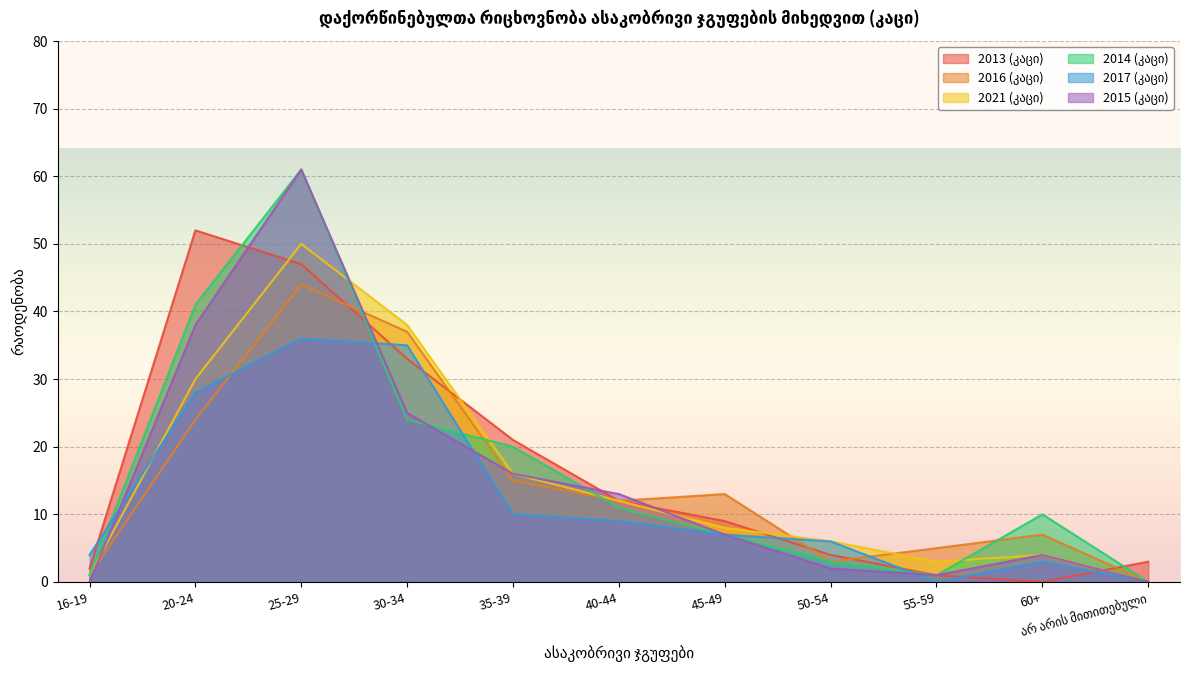

Reading left to right, extract all data points from this chart.

2013 (კაცი): 2	52	47	33	21	12	9	4	1	0	3
2016 (კაცი): 1	24	44	37	15	12	13	3	5	7	0
2021 (კაცი): 1	30	50	38	16	12	8	6	3	4	0
2014 (კაცი): 1	41	61	24	20	11	7	3	1	10	0
2017 (კაცი): 4	28	36	35	10	9	7	6	0	3	0
2015 (კაცი): 0	38	61	25	16	13	7	2	1	4	0